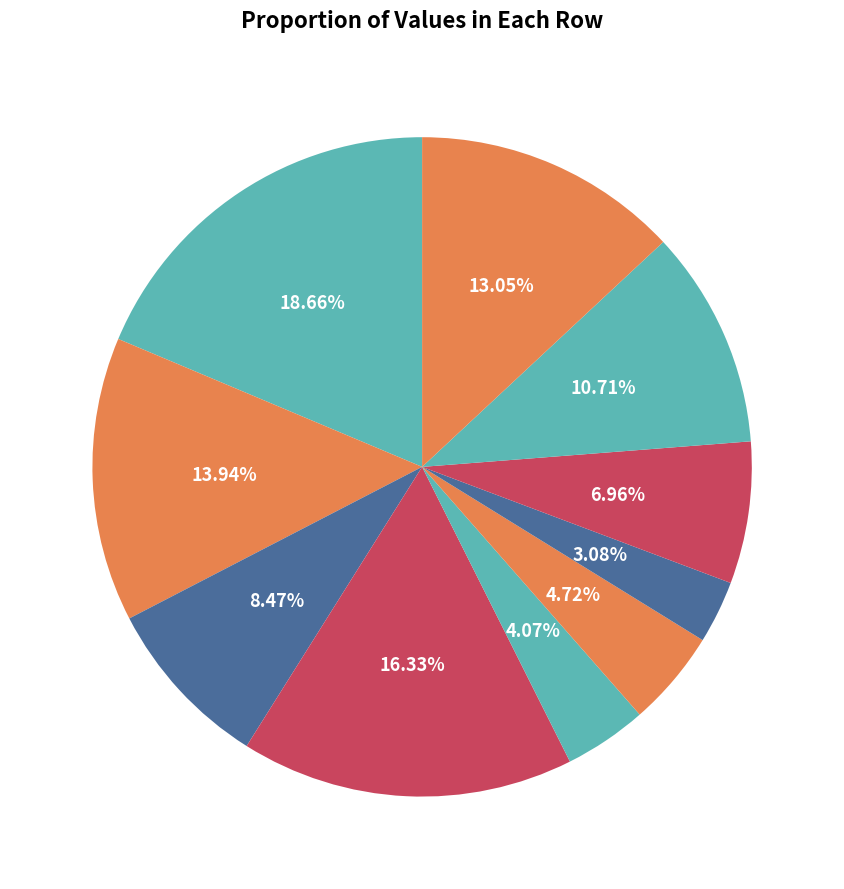

Do 0 and 9 together represent more than half of the pie?

No